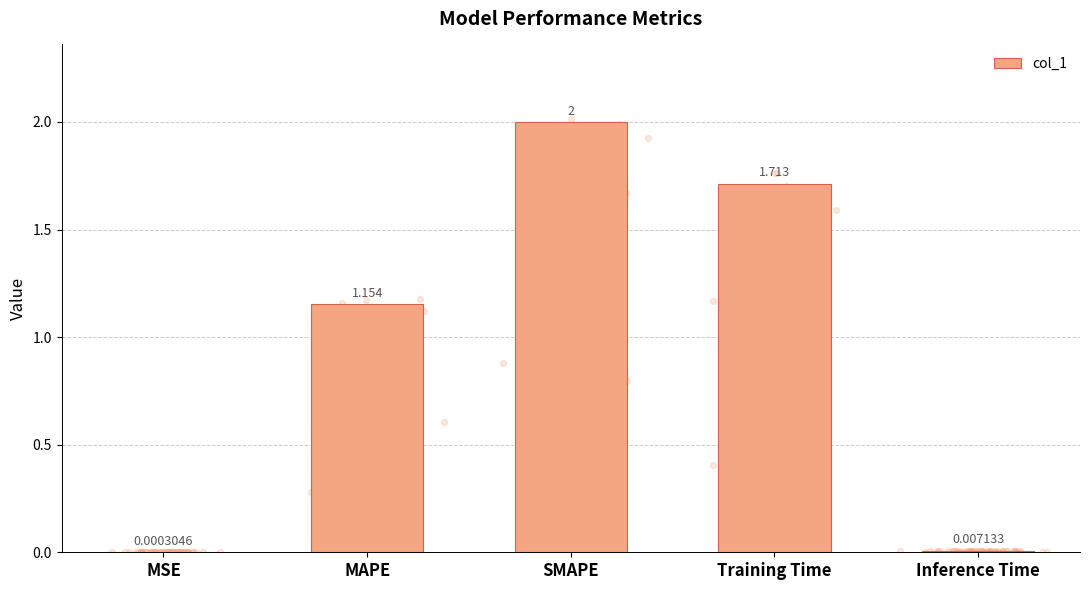

What is the change in value from MAPE to SMAPE?

+0.8